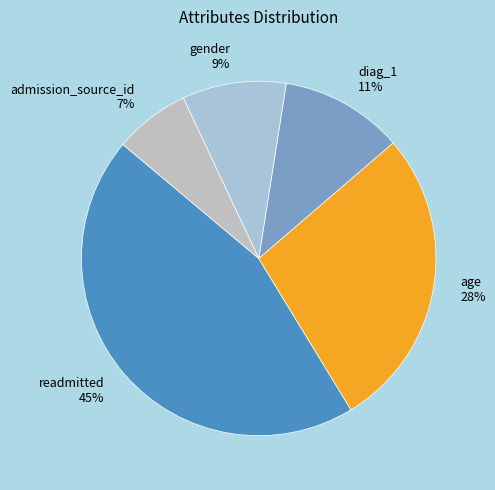

Which category has the smallest portion of the pie?

admission_source_id